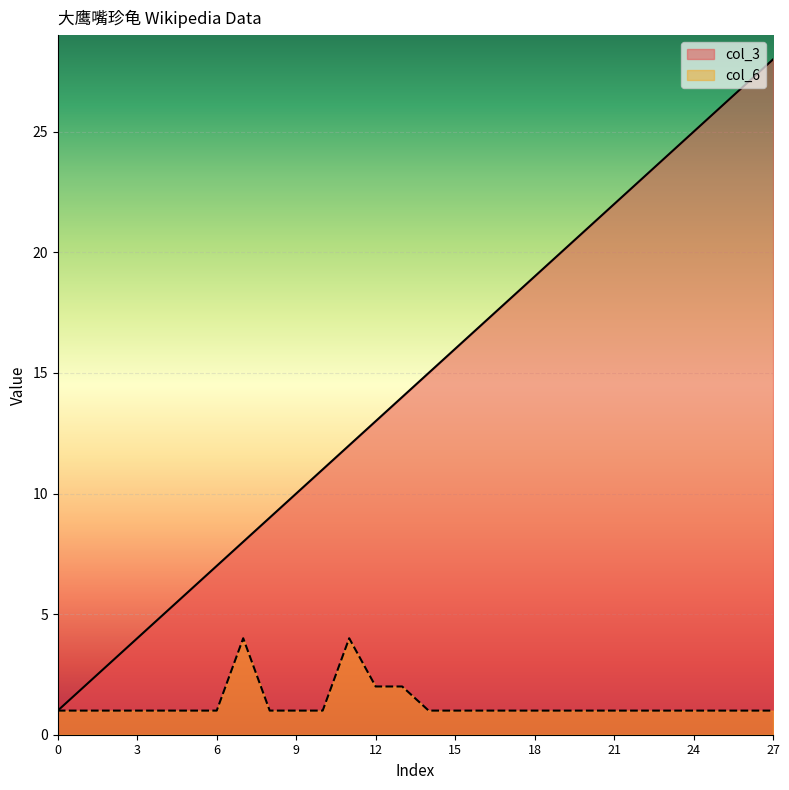

Rank the series by their average value, from highest to lowest.

col_3, col_6